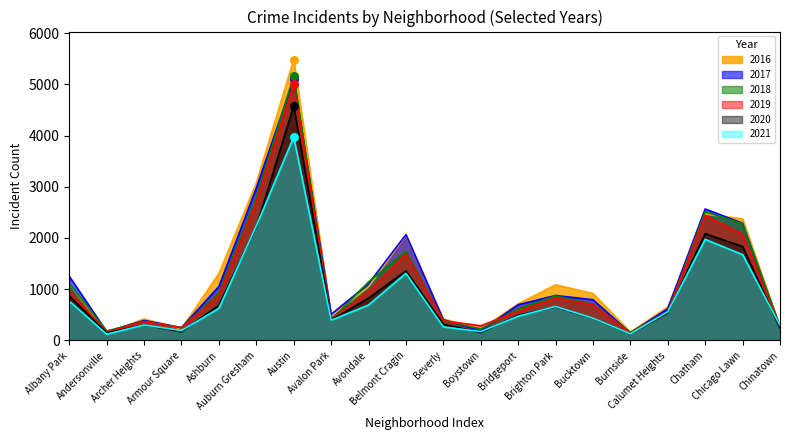

What are all the series names shown in the legend?

2016, 2017, 2018, 2019, 2020, 2021